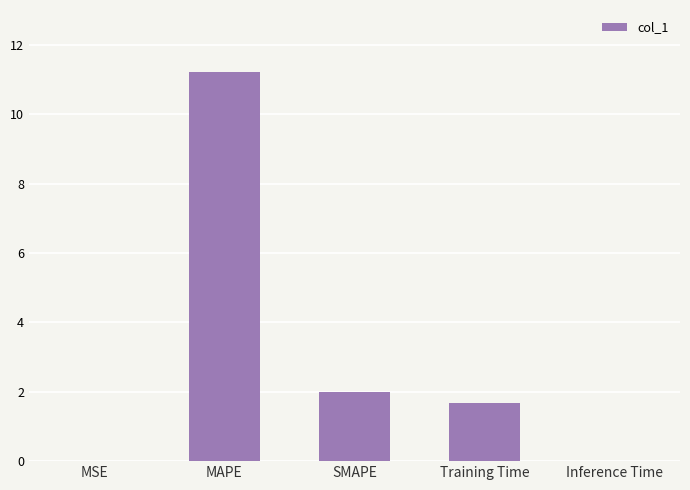

What is the approximate value at SMAPE?

2.0